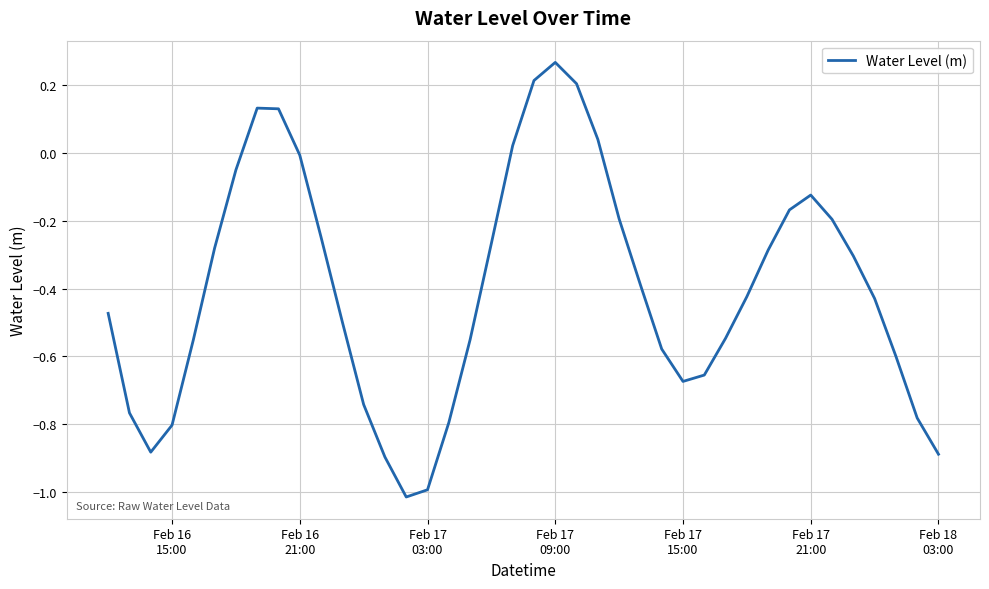

What is the difference between the maximum and minimum values?

1.3